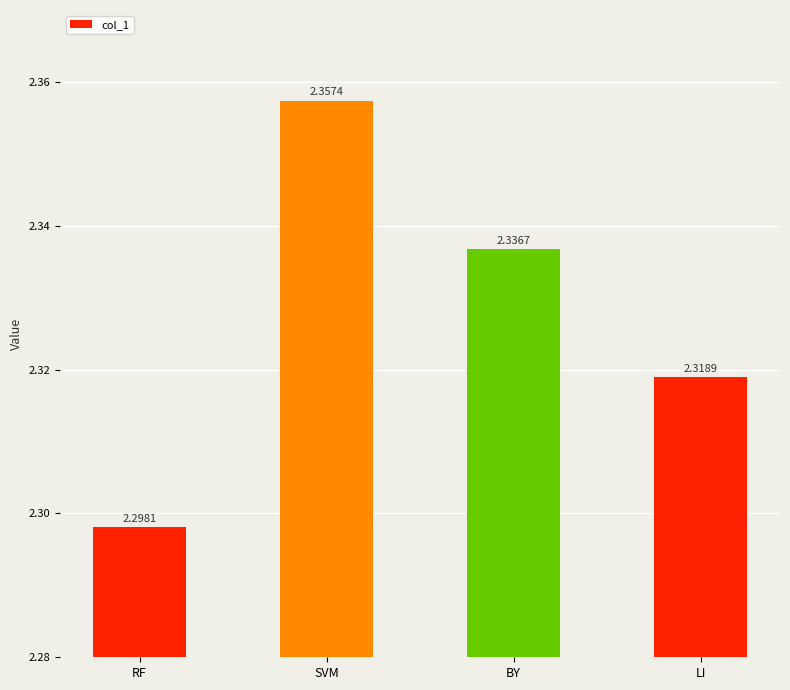

List the labels in order of value, largest first.

SVM, BY, LI, RF